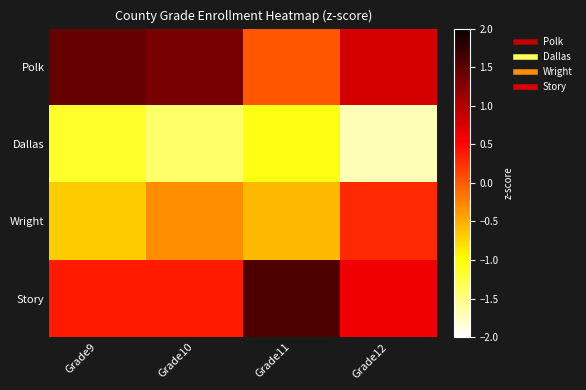

Rank the series at Grade10 from highest to lowest value.

Polk, Story, Wright, Dallas